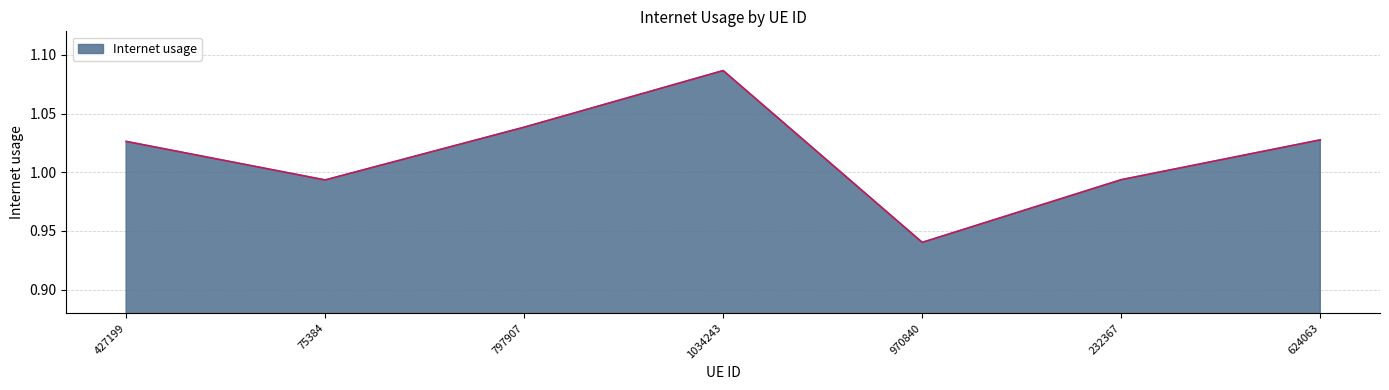

How many categories are shown in the chart?

7